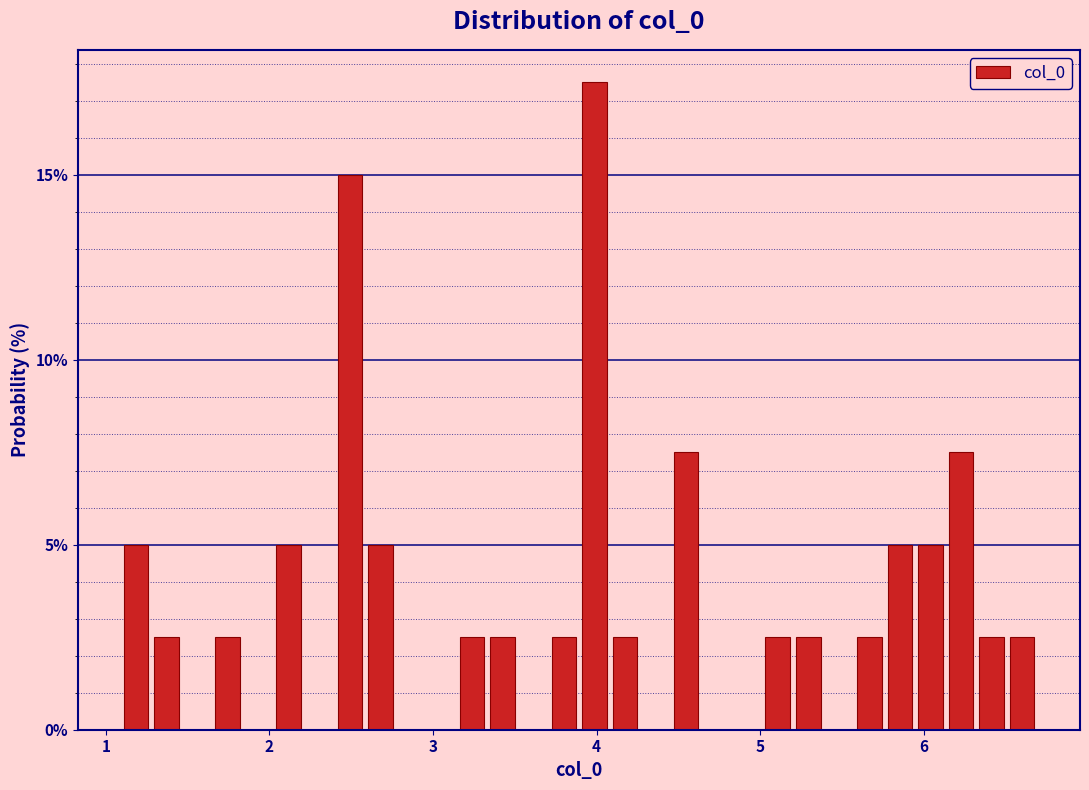

Around what value on the x-axis is the tallest bar? Give the approximate position of its centre, as read against the axis.

4.0